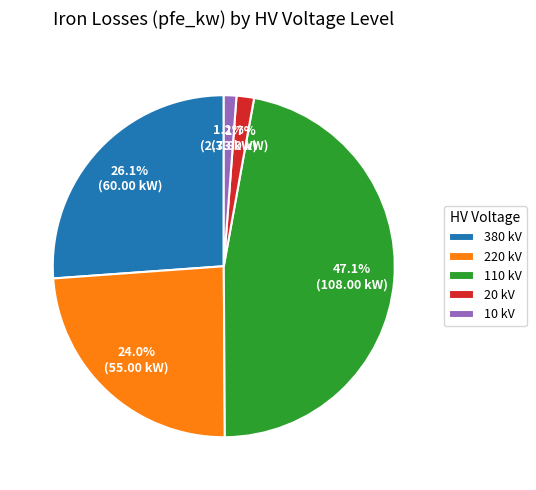

Which category has the biggest portion of the pie?

110 kV